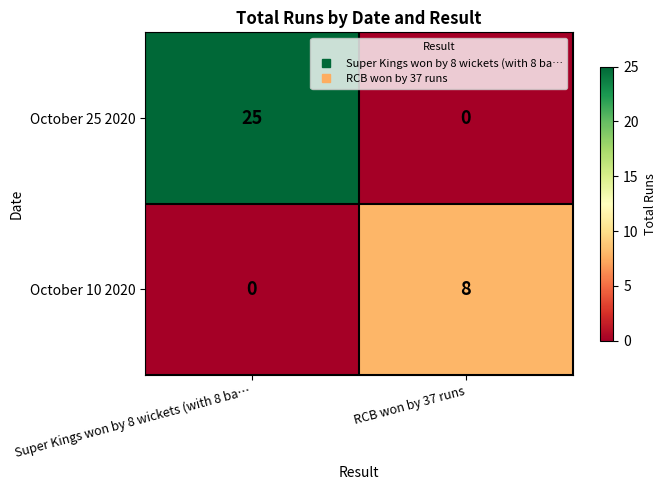

Which series has the widest spread of values?

October 25 2020